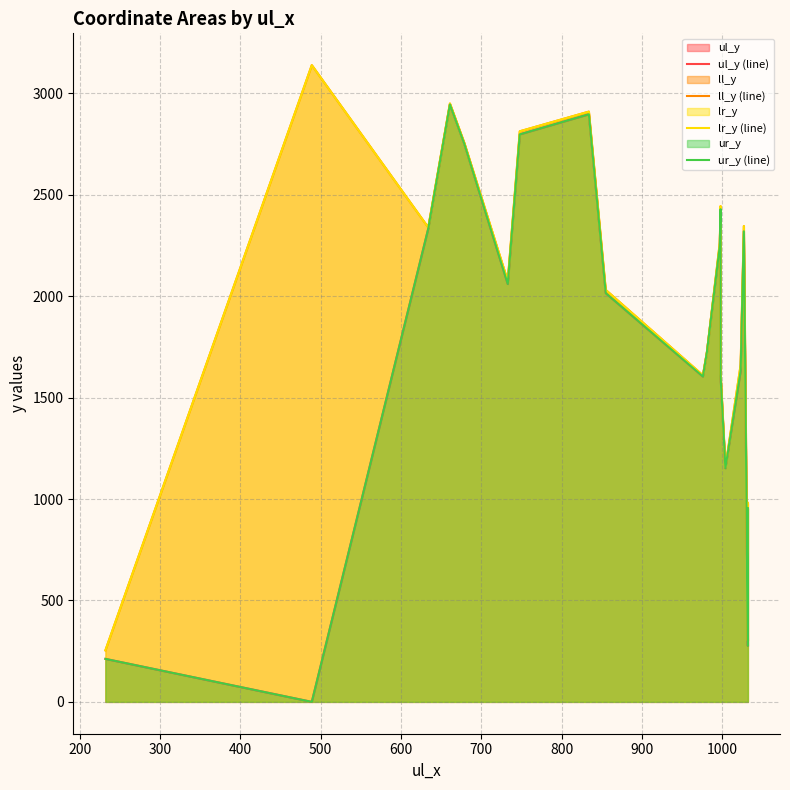

True or false: ur_y (line) and ll_y (line) cross at least once.

False